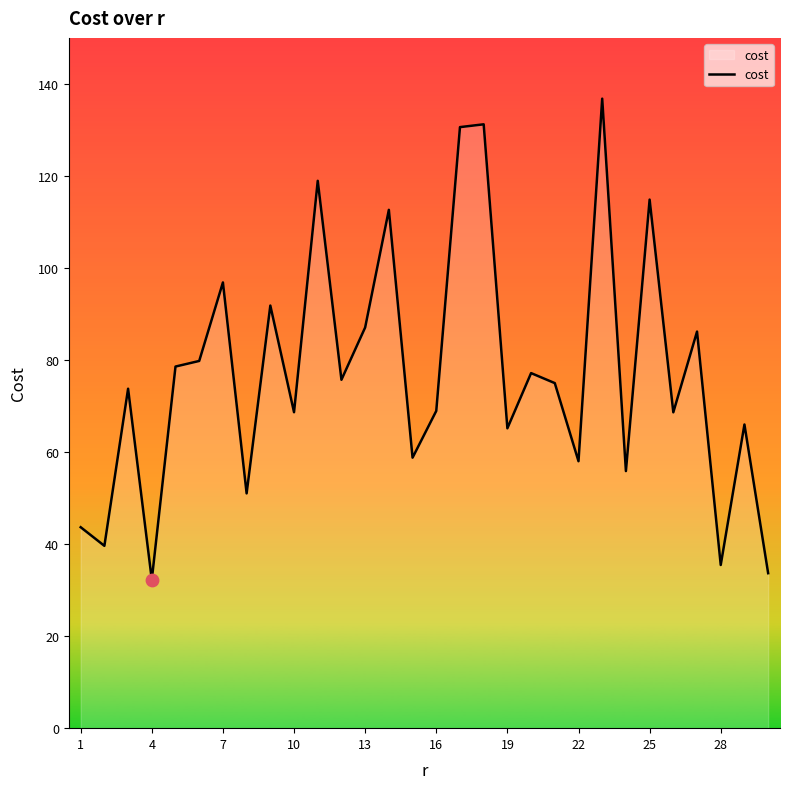

What is the minimum value shown in the chart?

32.3